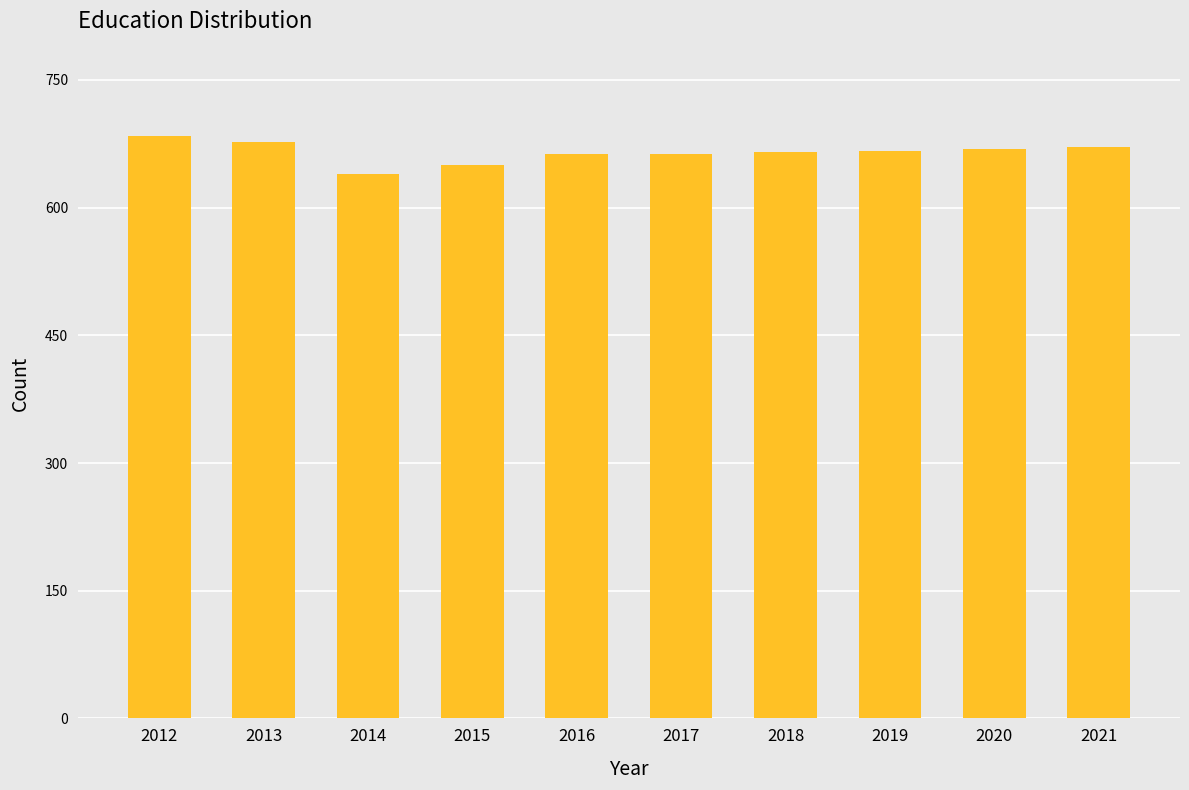

Between 2017 and 2015, which is larger?

2017